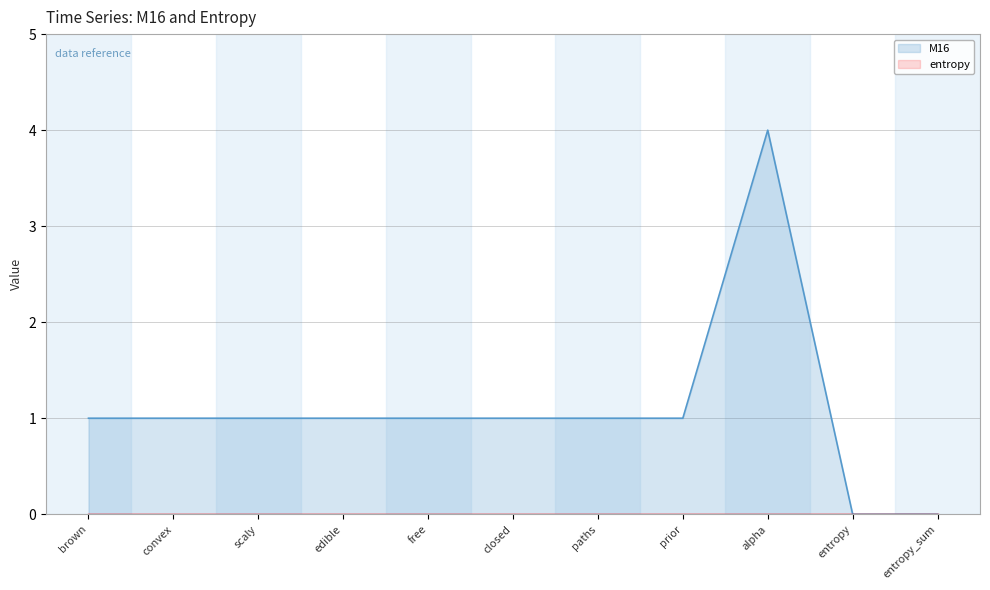

What is the maximum value shown in the chart?

4